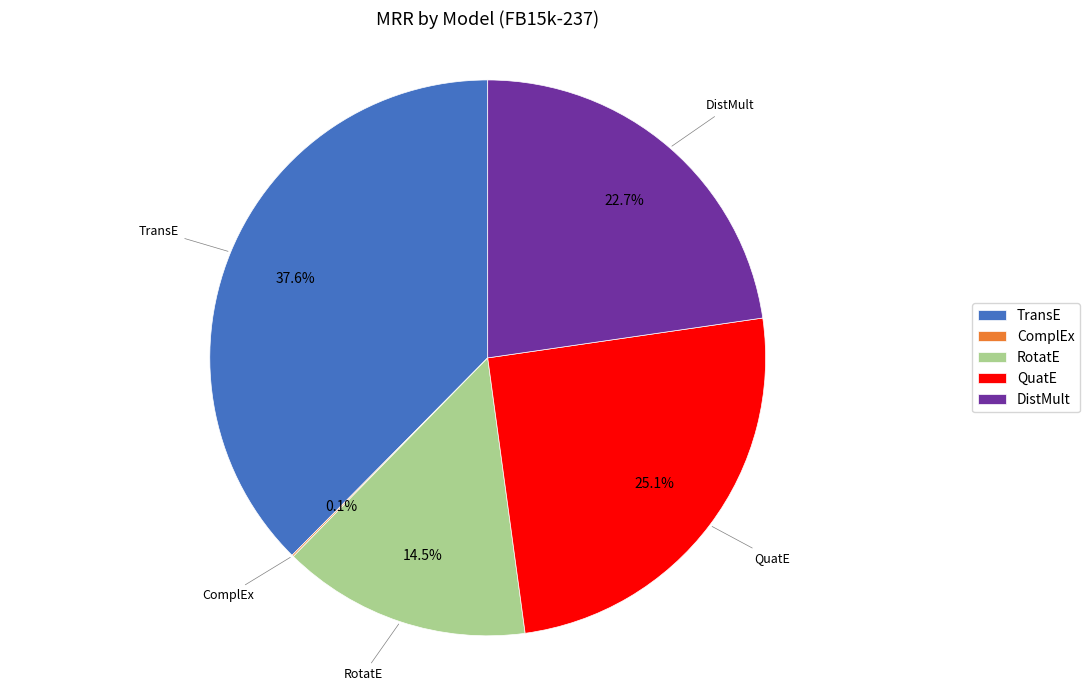

To the nearest percent, what is the average slice percentage?

20%